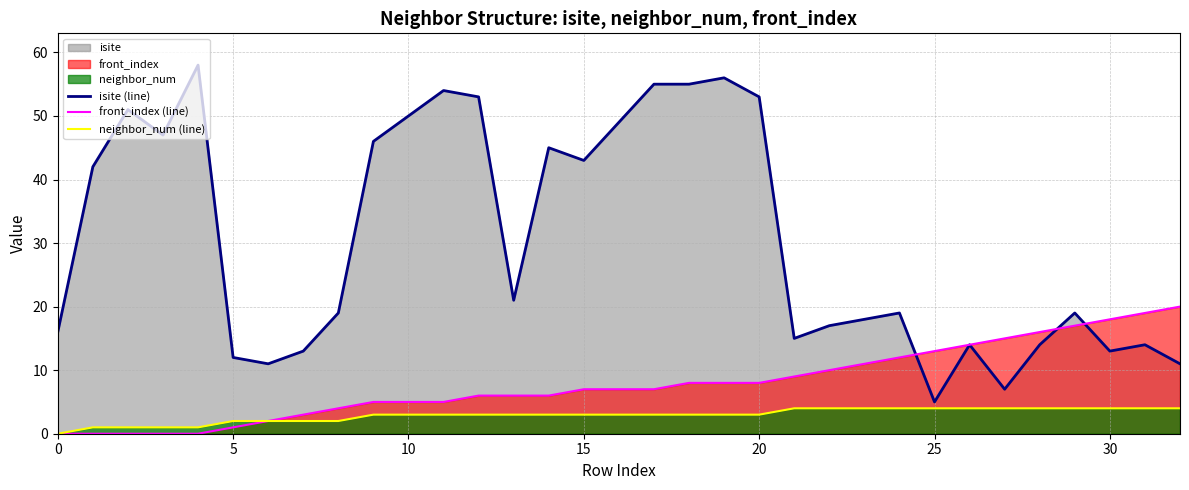

At which category is the sum across all series the highest?

19